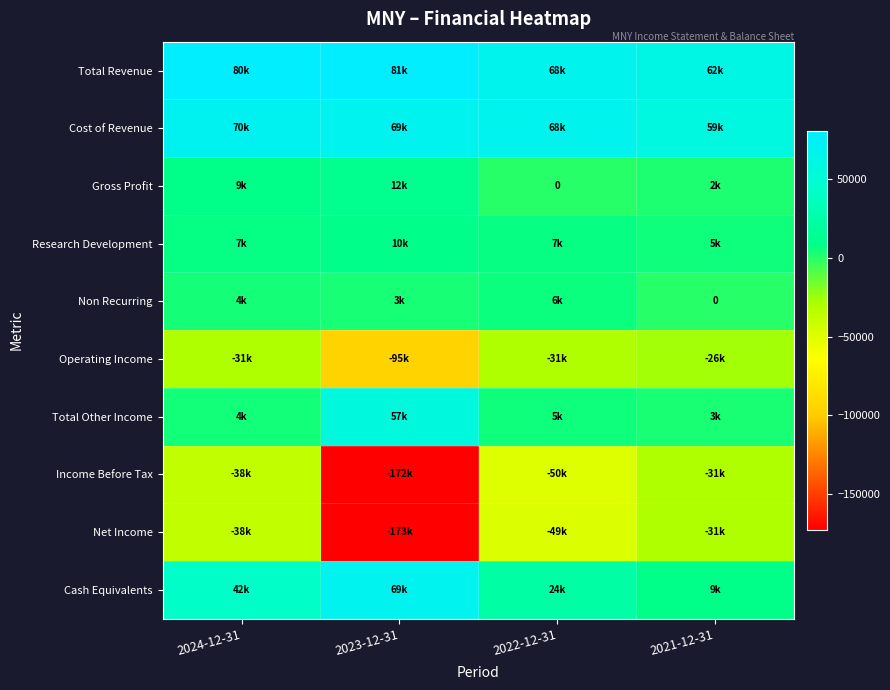

What is the total value across all series at 2024-12-31?

110700